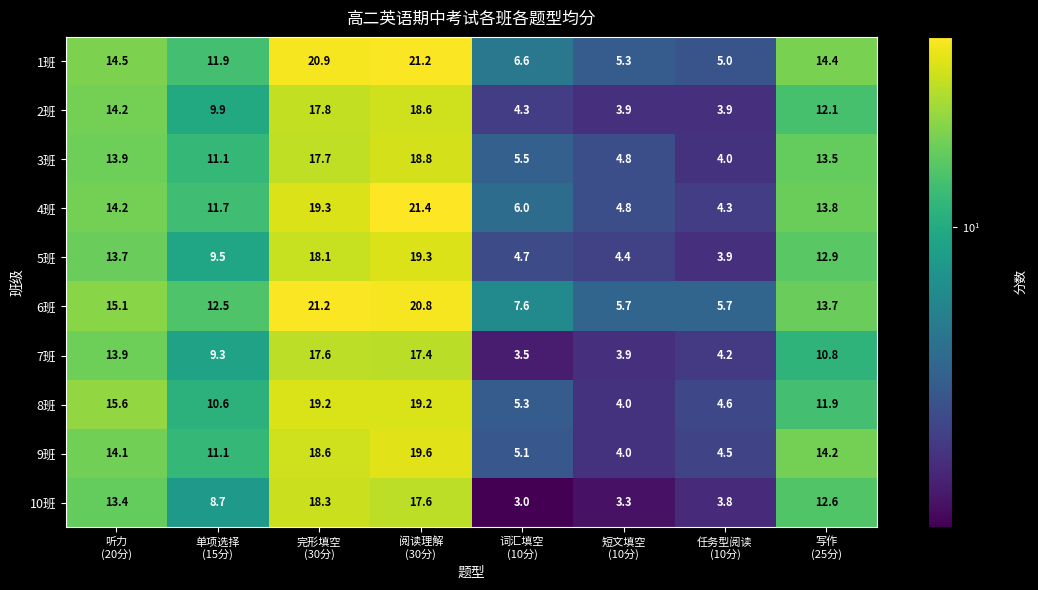

What is the maximum value for 6班?

21.2